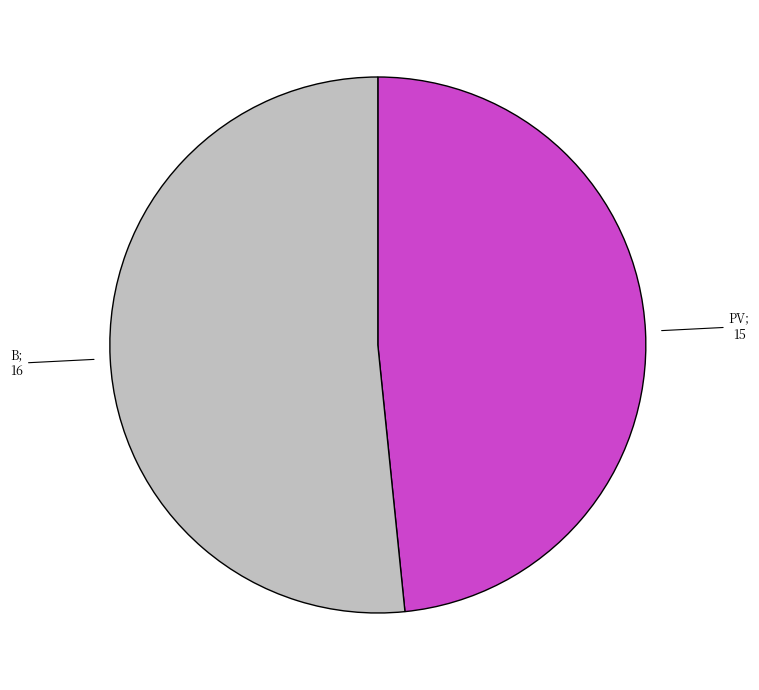

Is there any slice that represents more than half of the pie?

Yes